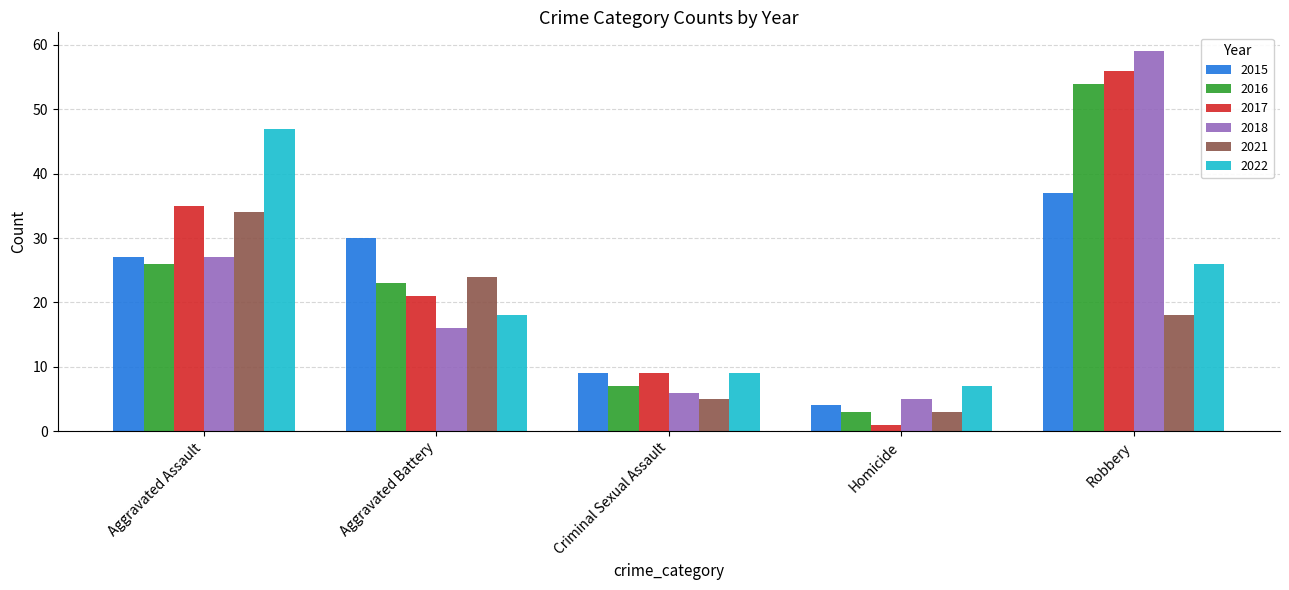

Is it true that 2021 equals 9 at Criminal Sexual Assault?

False